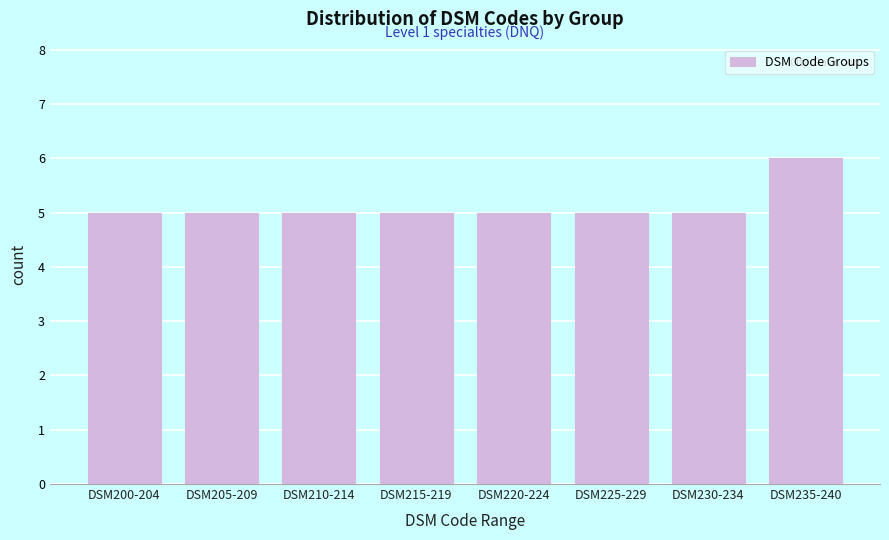

Reading right to left, transcribe all the data shown in this chart.

6	5	5	5	5	5	5	5